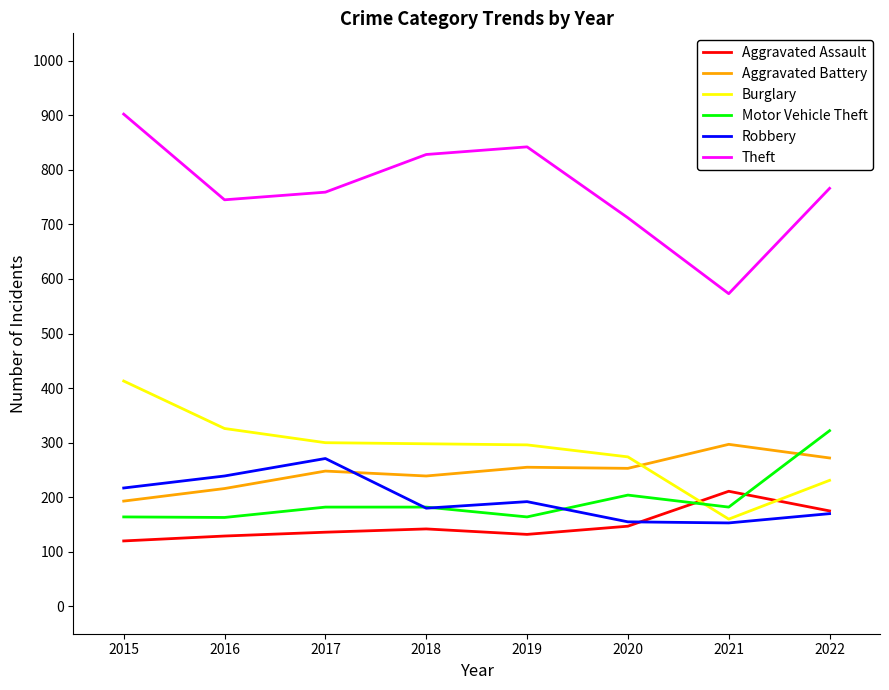

How many distinct data groups are displayed?

6